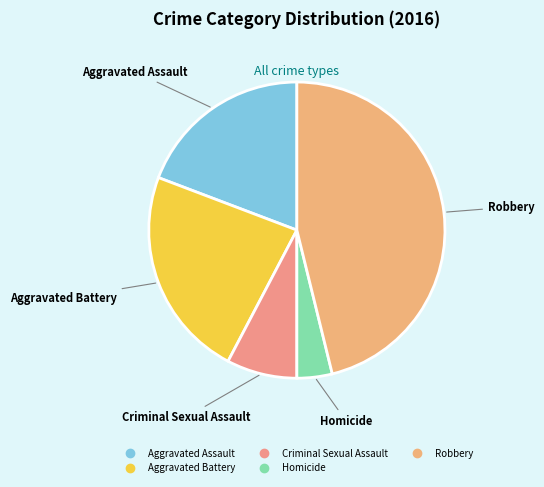

What is the ratio of the value at Aggravated Assault to the value at Aggravated Battery?

0.8